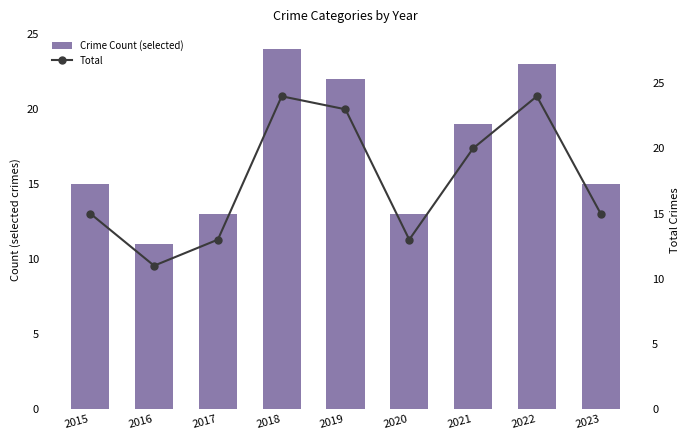

Is it true that Crime Count (selected) equals 34 at 2021?

False